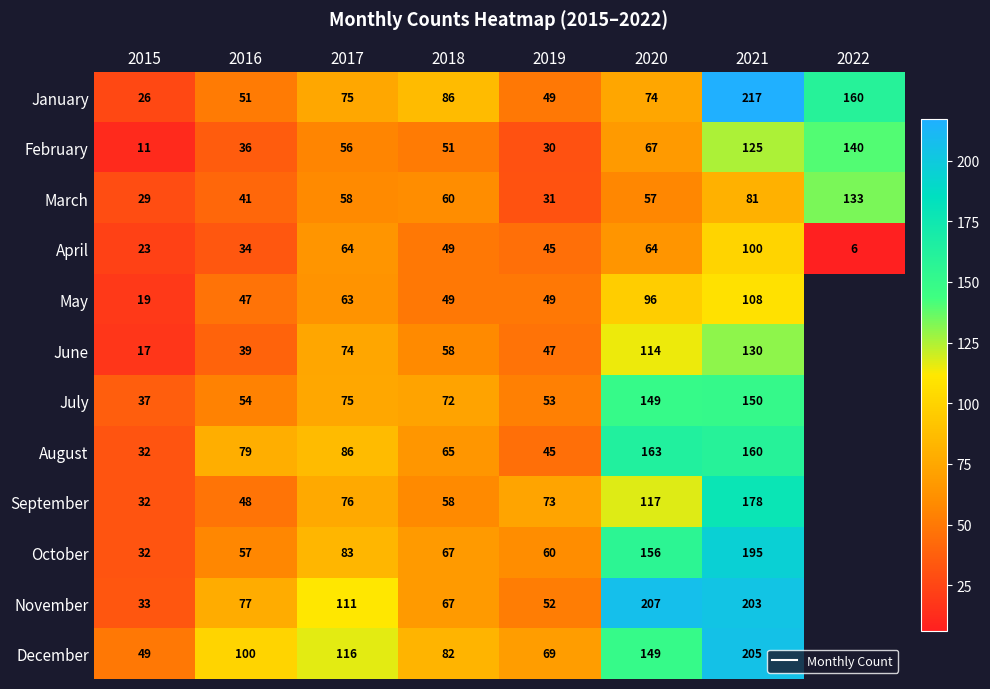

Which category has the lowest value across all series?

2022